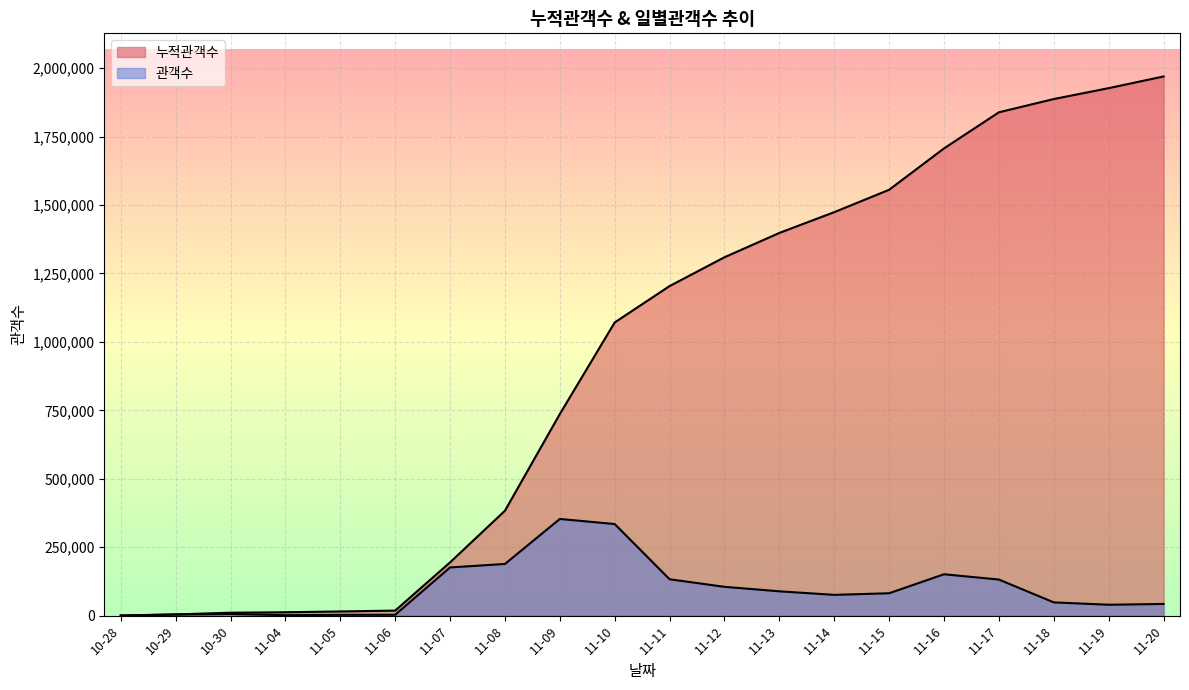

What is the sum of all 관객수 values?

1969451